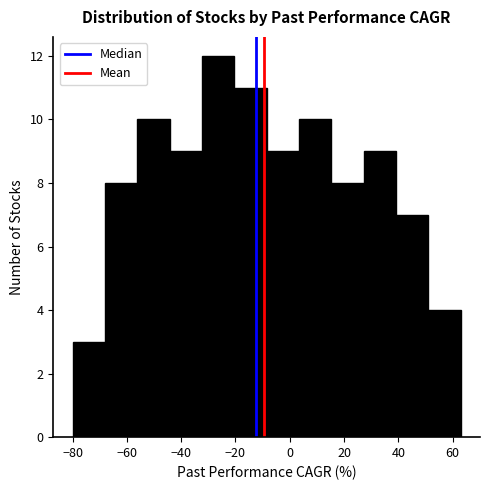

What is the height of the bar covering -32 to -20 on the x-axis? Neither the bar edges nor the heights are printed on the chart, so give them approximately, as read against the axes.

12